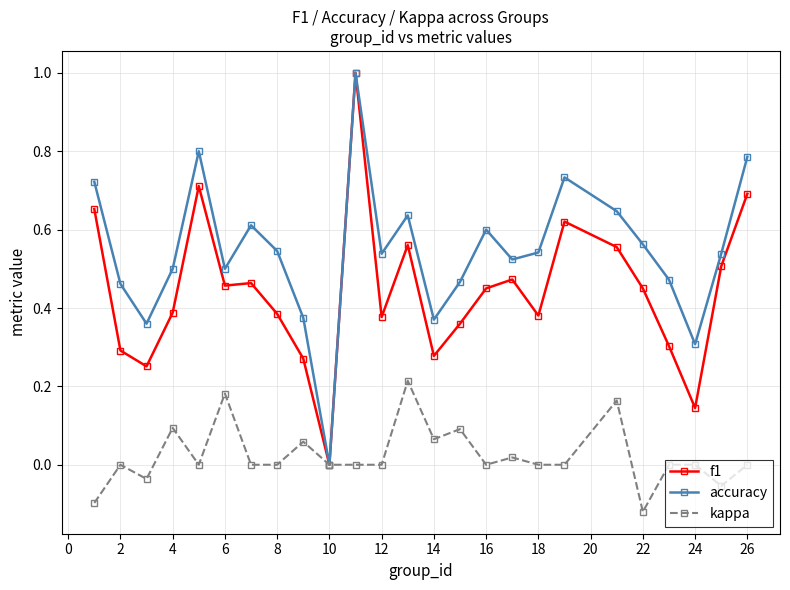

What is the maximum value for f1?

1.0